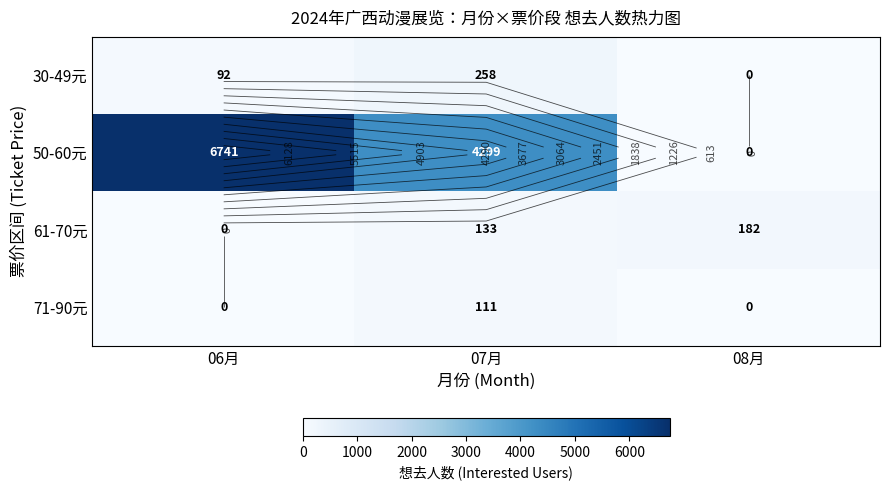

List the series in order of their peak value, highest first.

50-60元, 30-49元, 61-70元, 71-90元